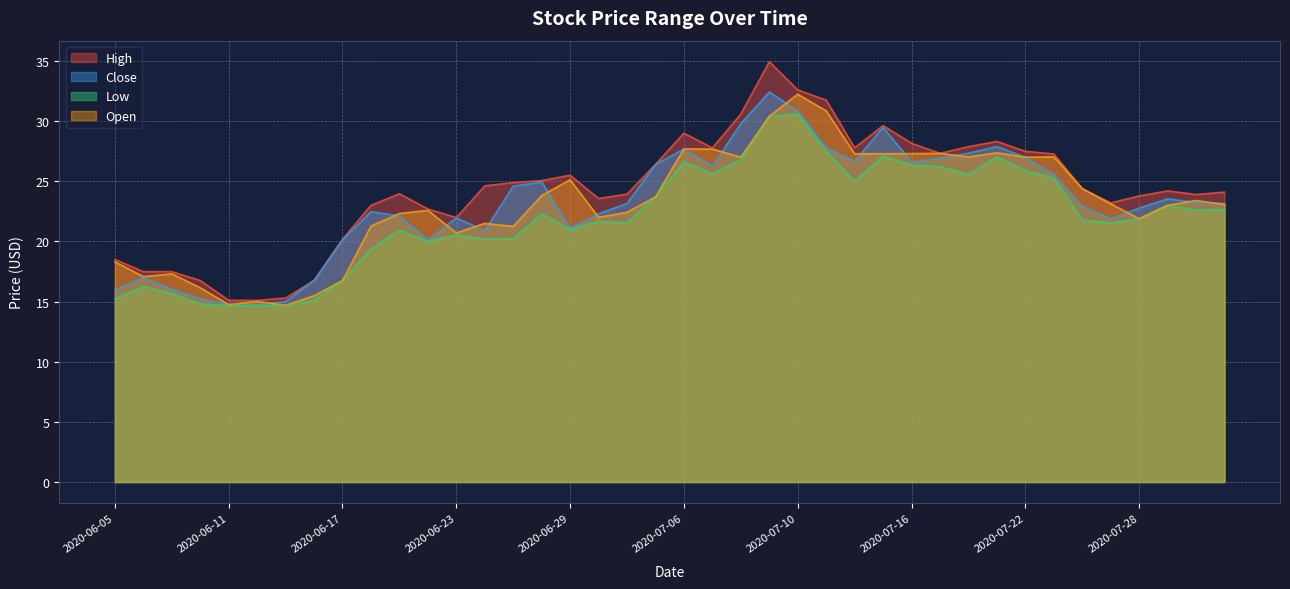

True or false: Close and Low cross at least once.

False